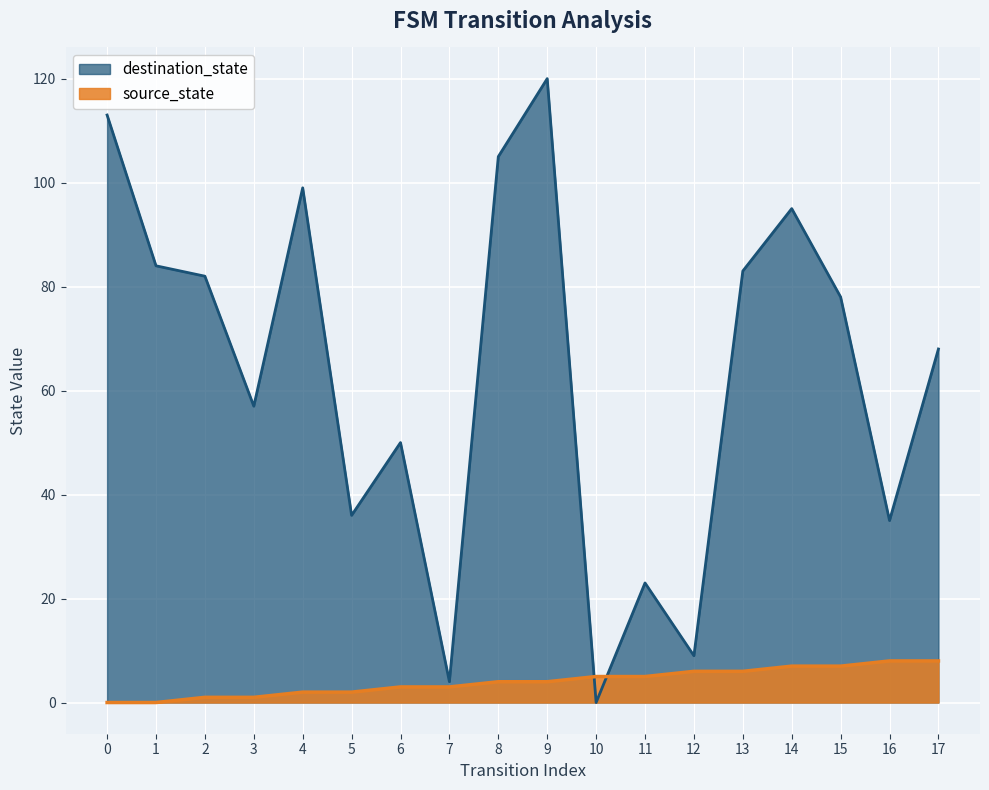

How many values in the destination_state series are below 78?

9